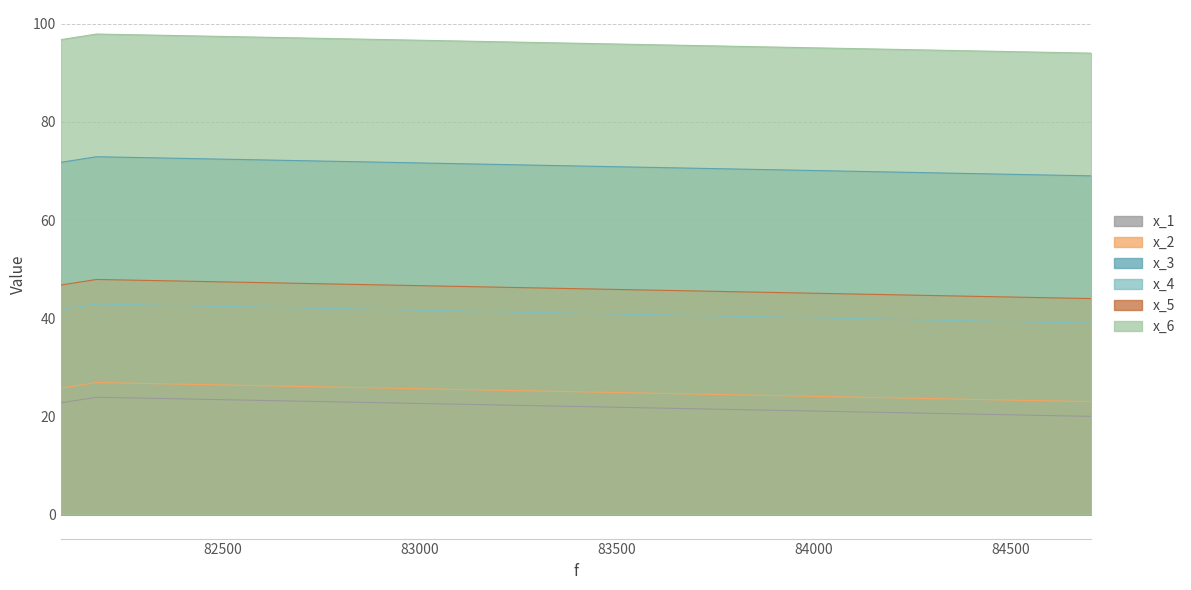

What is the total value across all series at 82087.80606500924?

305.3